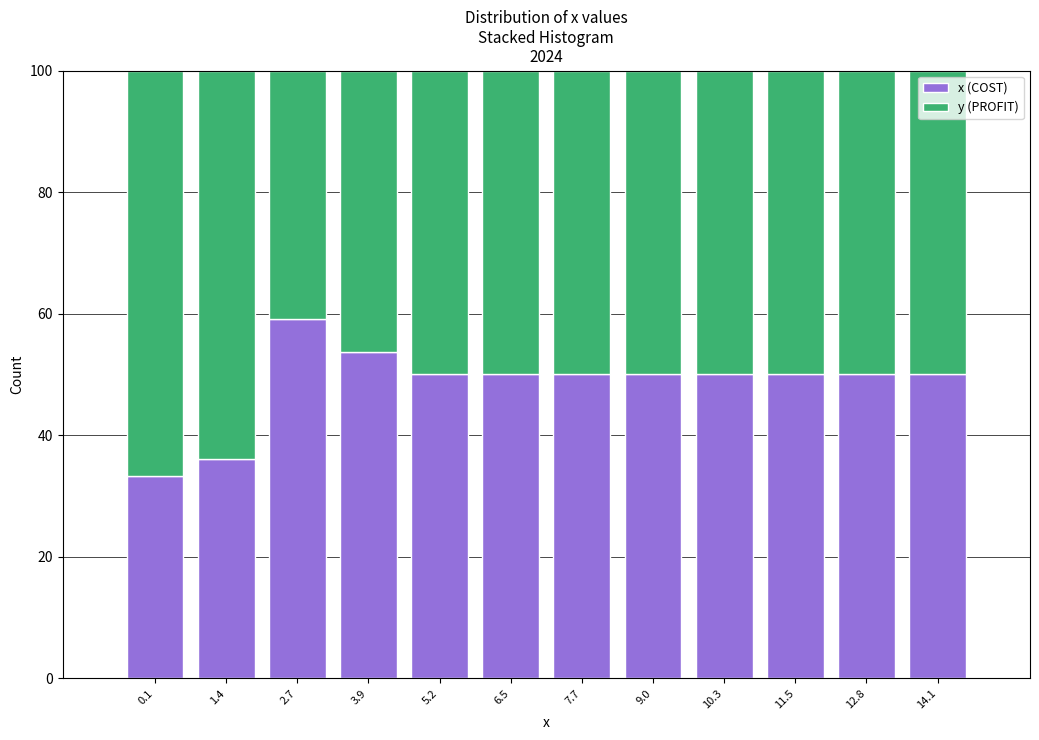

Reading left to right, list every stacked bar in this chart as the range it spans on the x-axis followed by its total height. Neither the bar edges nor the heights are printed on the chart, so give them approximately, as read against the axes.

-0.4 to 0.8: 100
0.8 to 2.0: 100
2.0 to 3.4: 100
3.4 to 4.6: 100
4.6 to 5.8: 100
5.8 to 7.2: 100
7.2 to 8.4: 100
8.4 to 9.6: 100
9.6 to 11.0: 100
11.0 to 12.2: 100
12.2 to 13.4: 100
13.4 to 14.8: 100